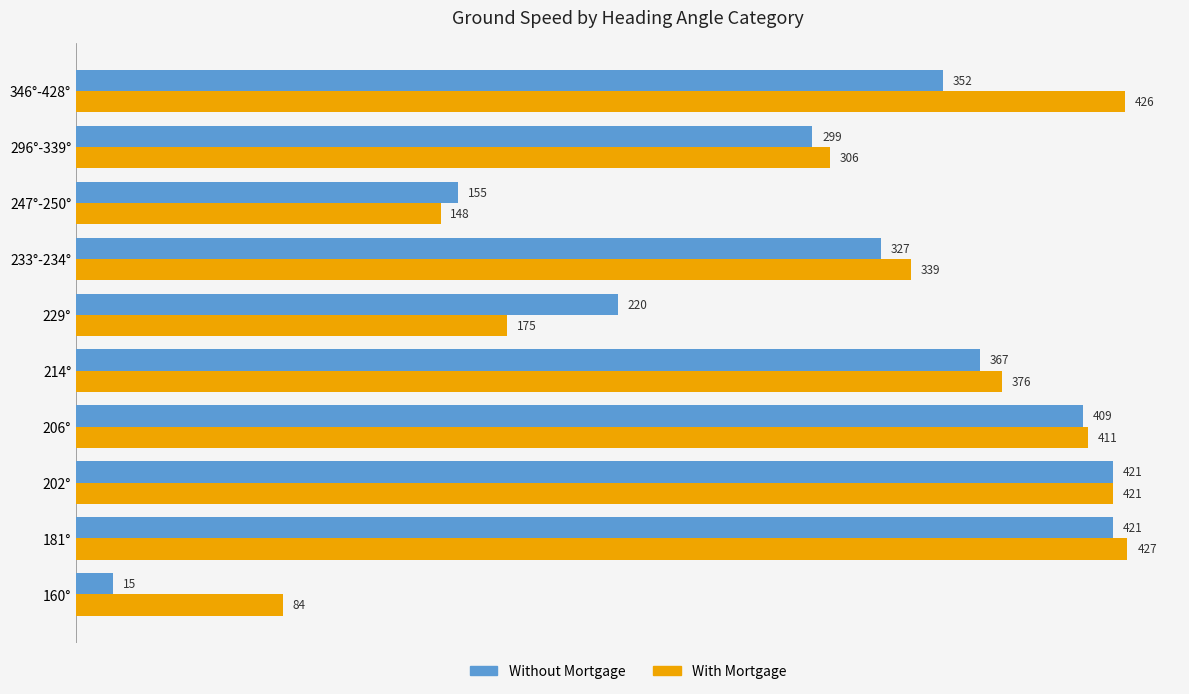

At which label is Without Mortgage closest to 218?

229°